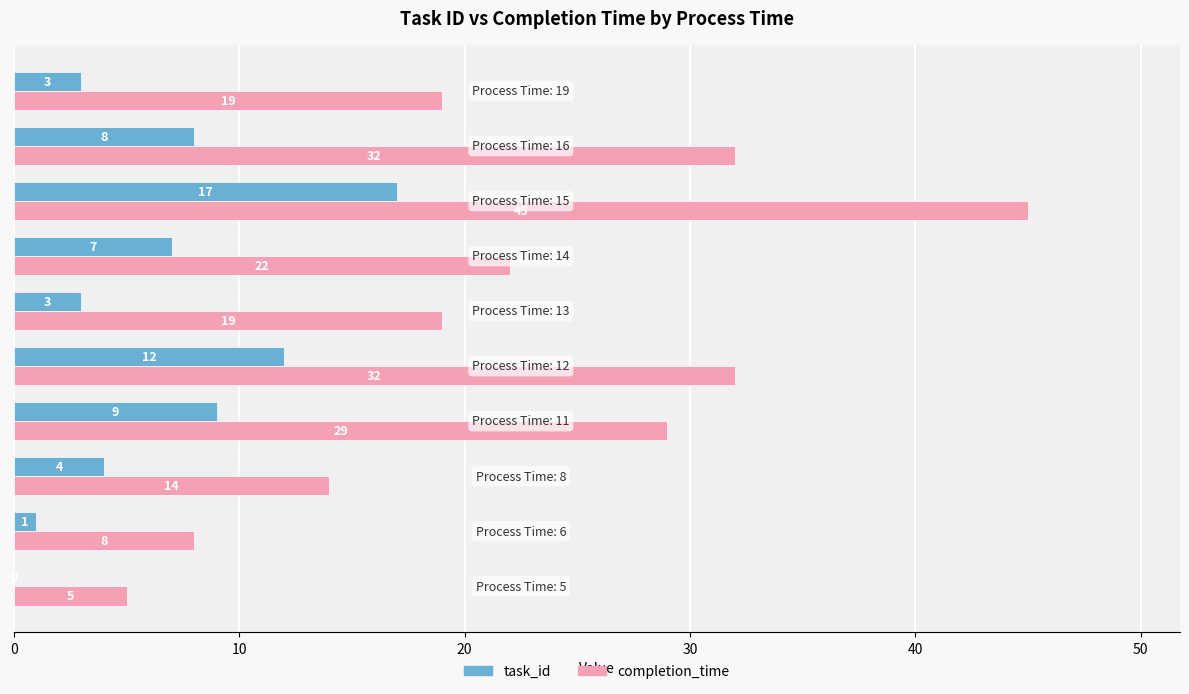

What is the sum of all task_id values?

64